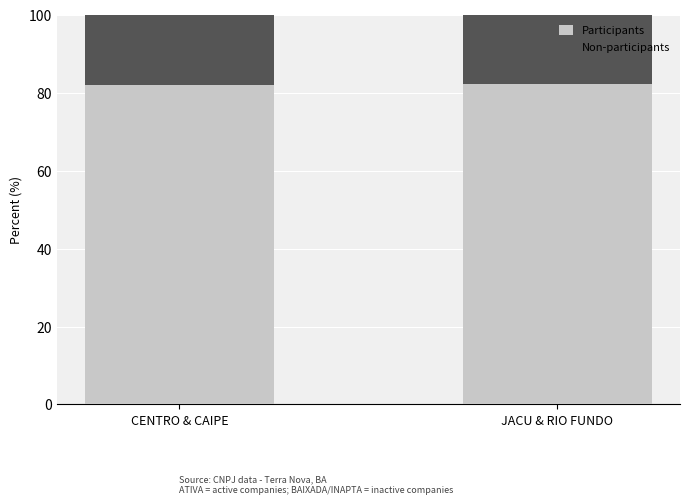

What is the minimum value for Participants?

82.1